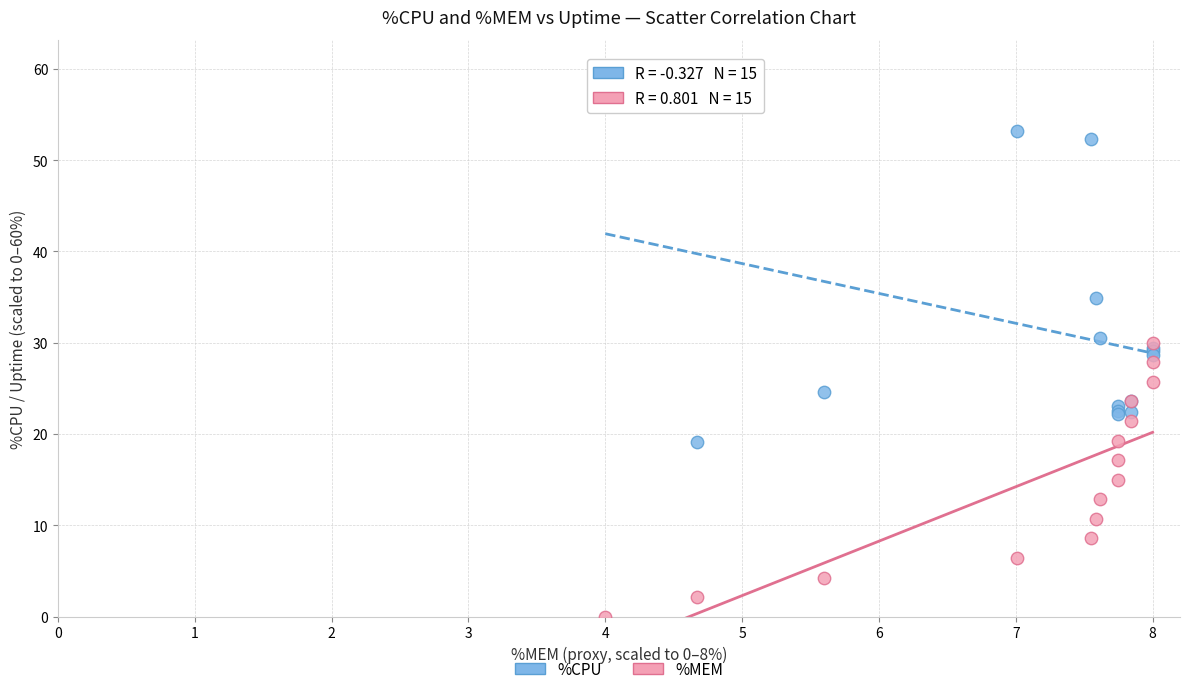

Which series contains the lowest Y value?

%MEM